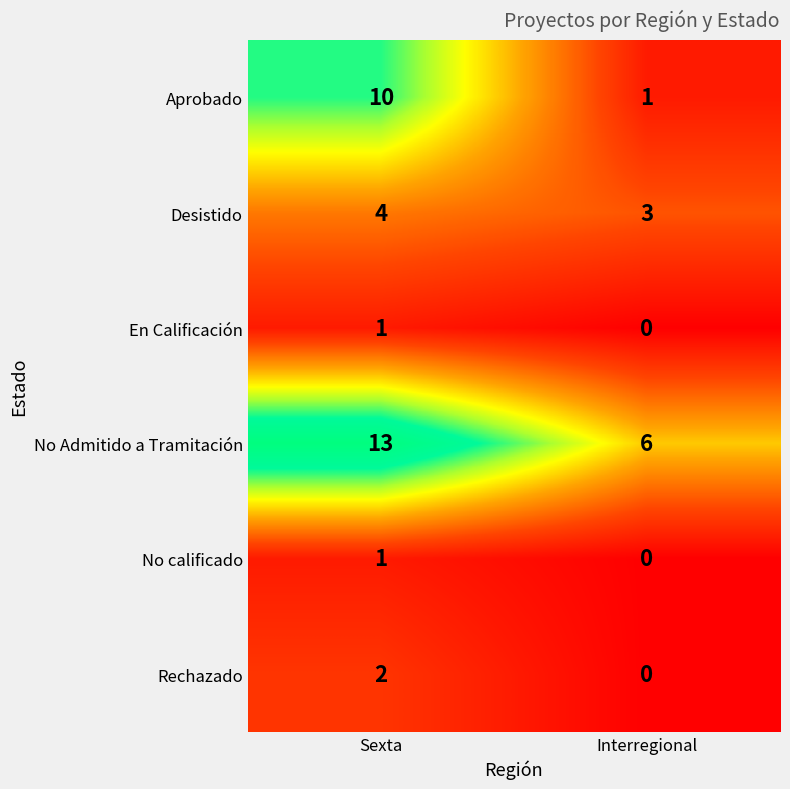

What is the sum of all No Admitido a Tramitación values?

19